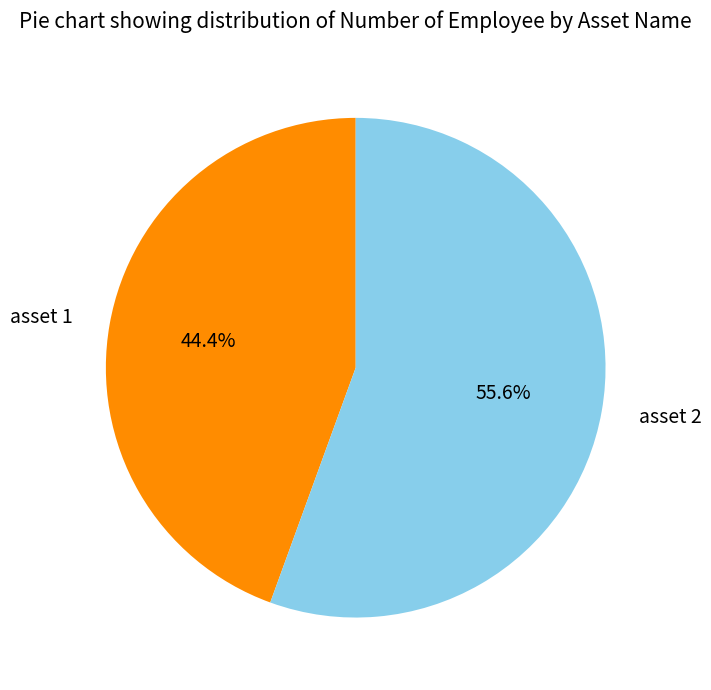

Between asset 2 and asset 1, which is larger?

asset 2